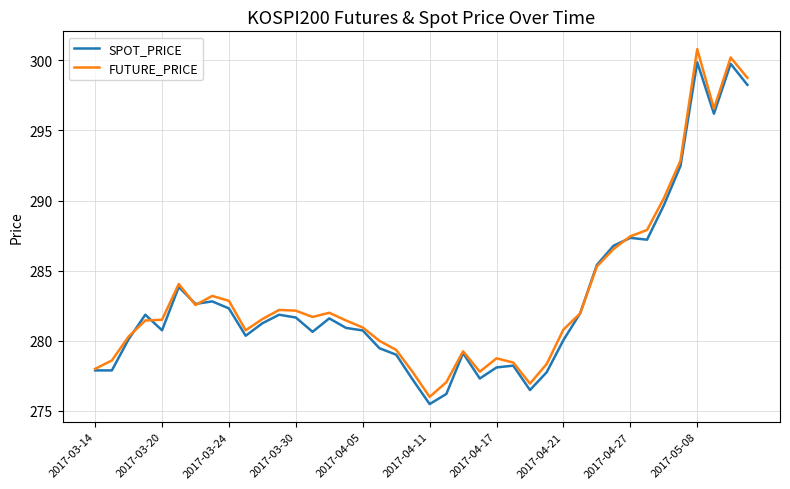

What is the greatest value displayed?

300.8